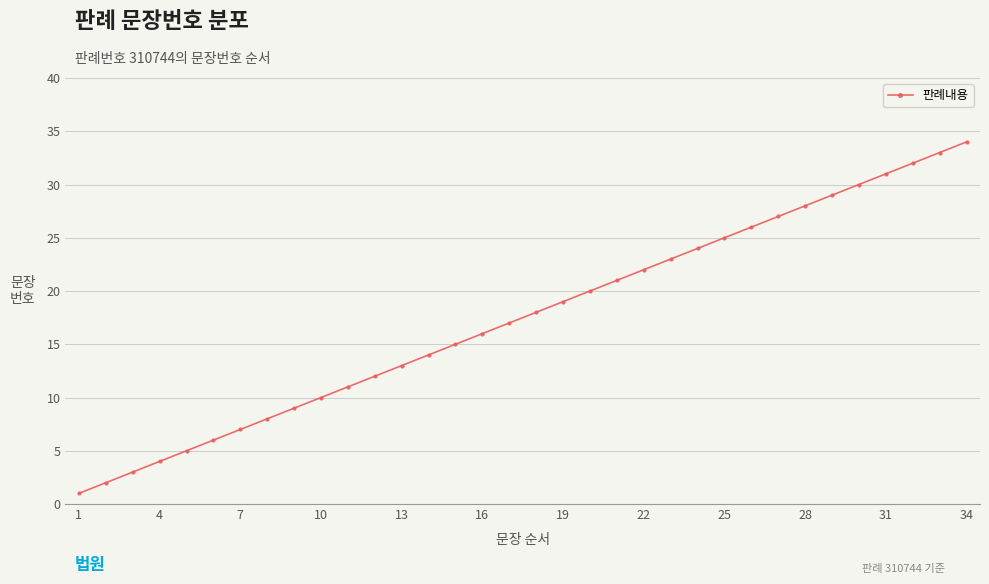

What is the difference between the second highest and second lowest values?

31